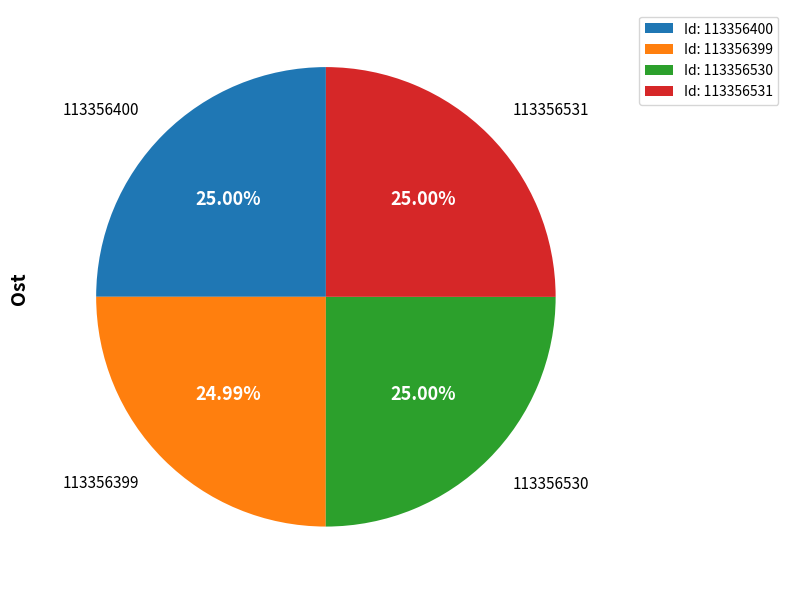

Is there a majority slice in this chart?

No